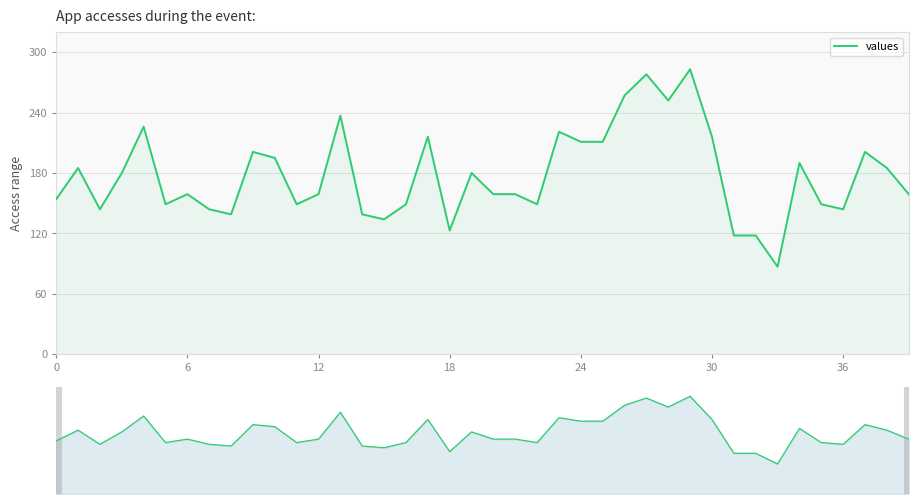

Reading left to right, transcribe all the data shown in this chart.

154	185	144	180	226	149	159	144	139	201	195	149	159	237	139	134	149	216	123	180	159	159	149	221	211	211	257	278	252	283	216	118	118	87	190	149	144	201	185	159